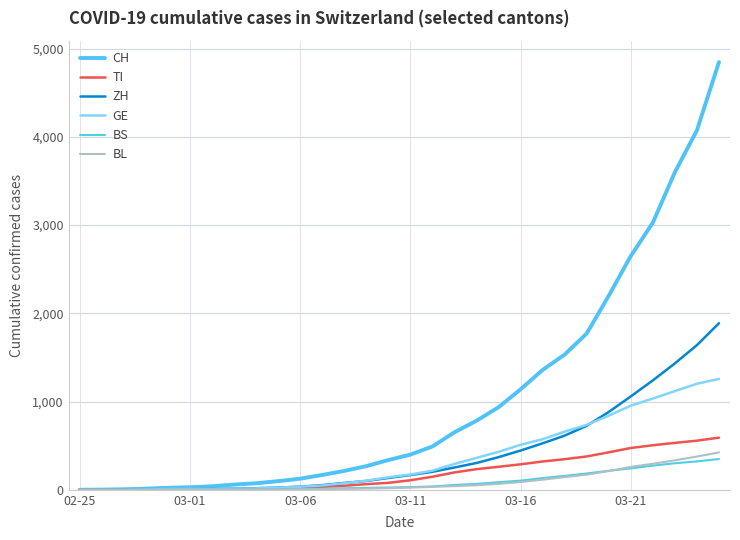

Which series has the widest spread of values?

CH